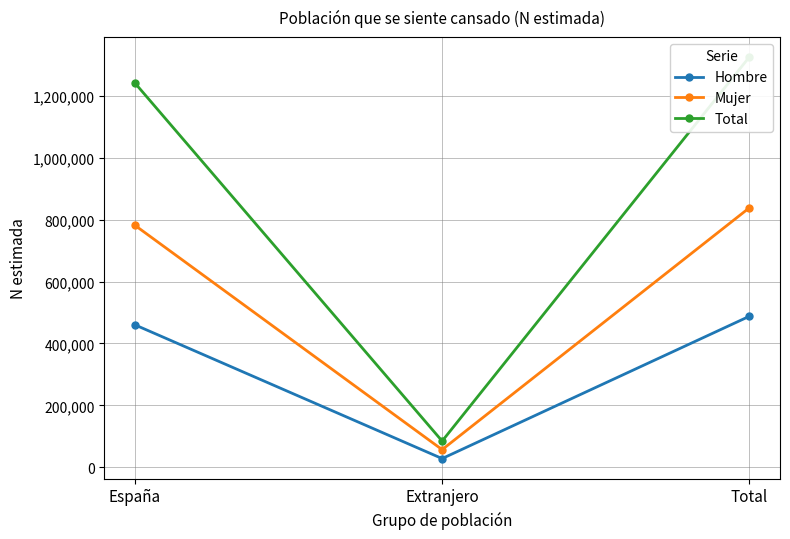

What is the value of the Mujer point at the 1st from the left?

782034